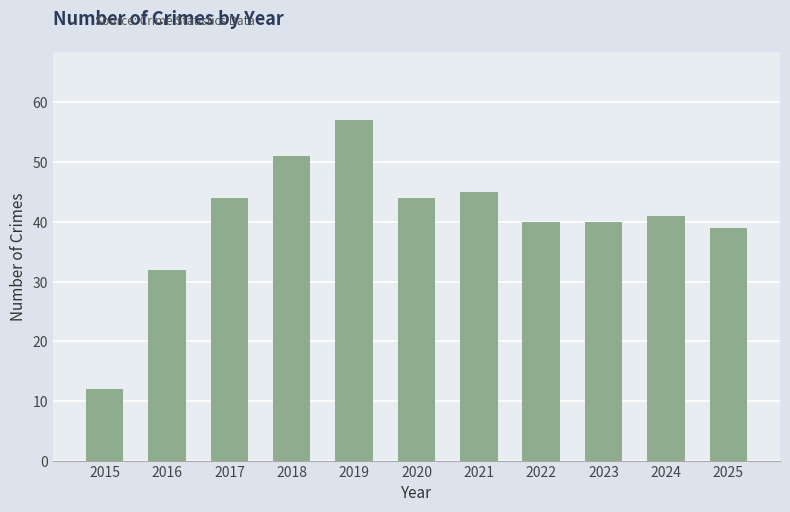

What is the smallest value displayed?

12